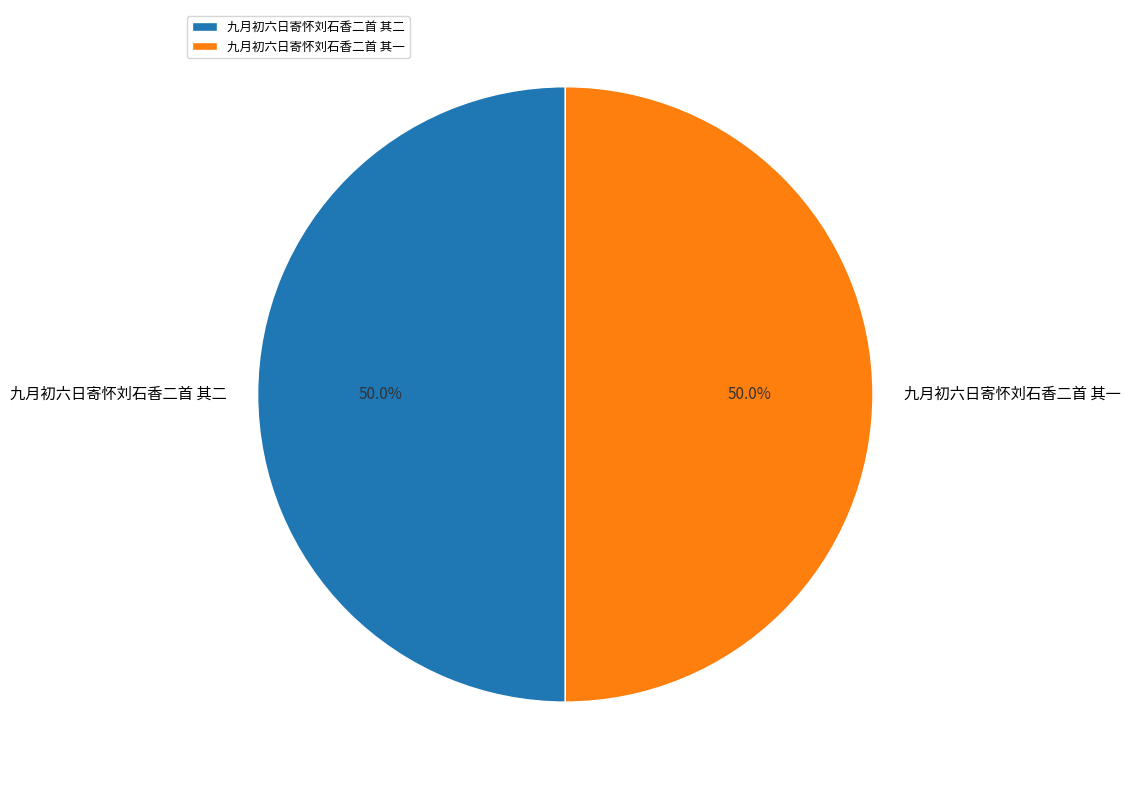

What is the ratio of the value at 九月初六日寄怀刘石香二首 其二 to the value at 九月初六日寄怀刘石香二首 其一?

1.0